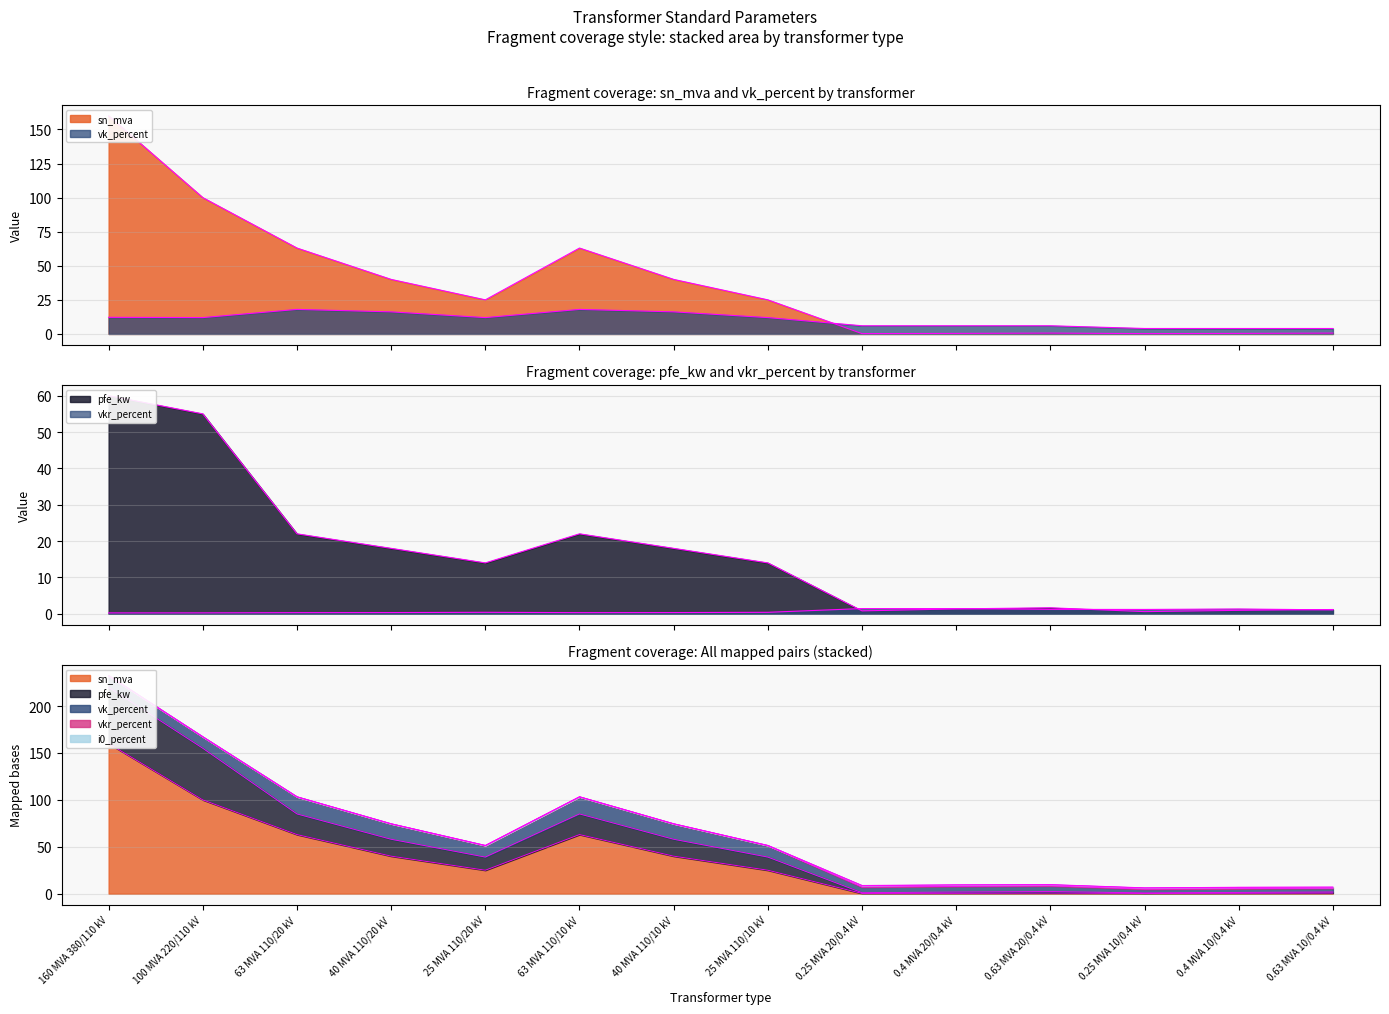

The value of vk_percent at 100 MVA 220/110 kV is 12.0. True or false?

True